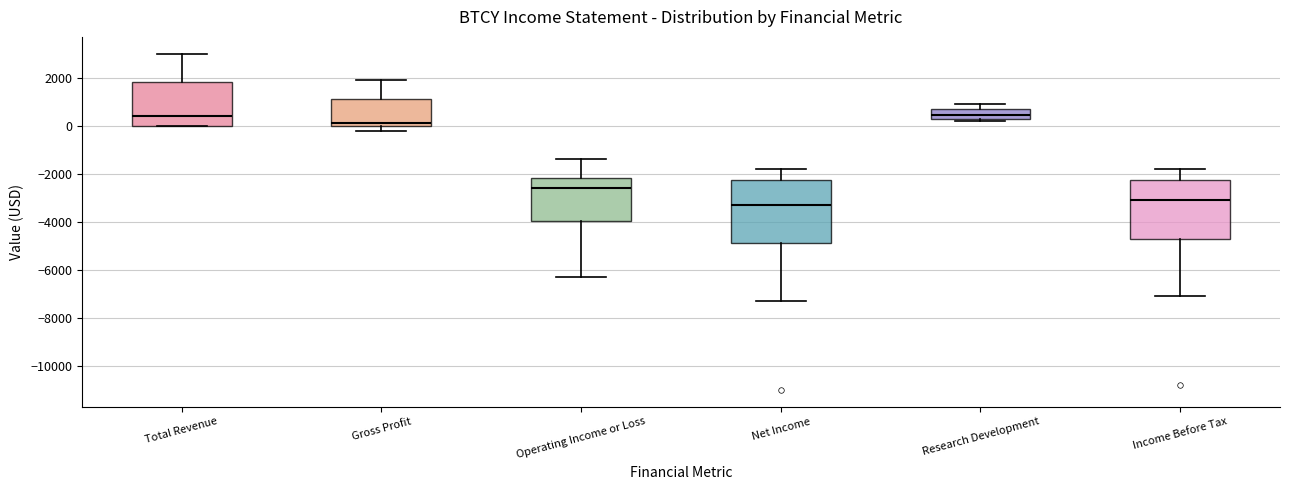

Where does the lower whisker of the box for Net Income end on the y-axis? The values are not printed on the chart, so give them approximately, as read against the axis.

-7200